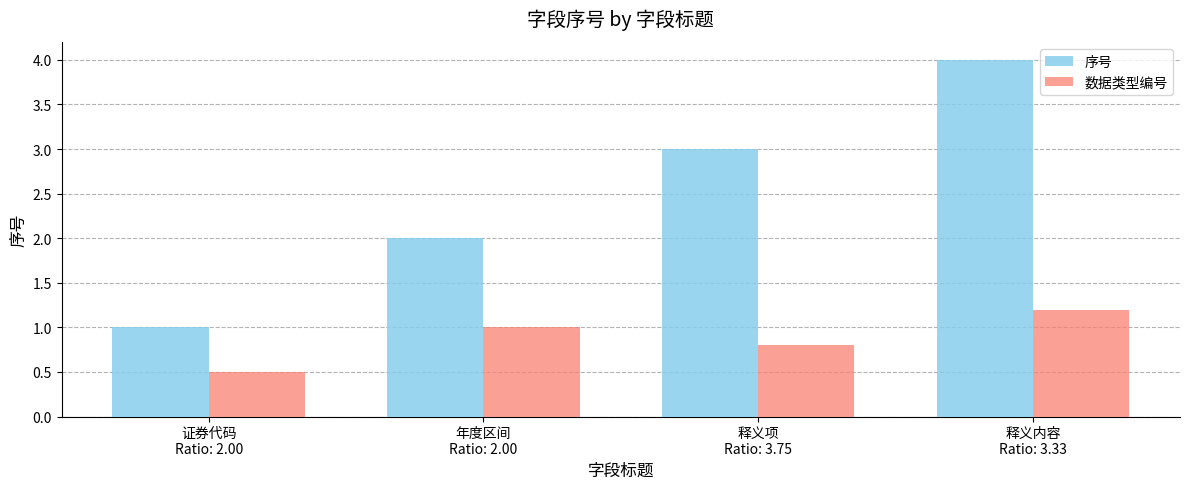

Is the value of 序号 at 年度区间
Ratio: 2.00 greater than the value of 数据类型编号 at 年度区间
Ratio: 2.00?

Yes